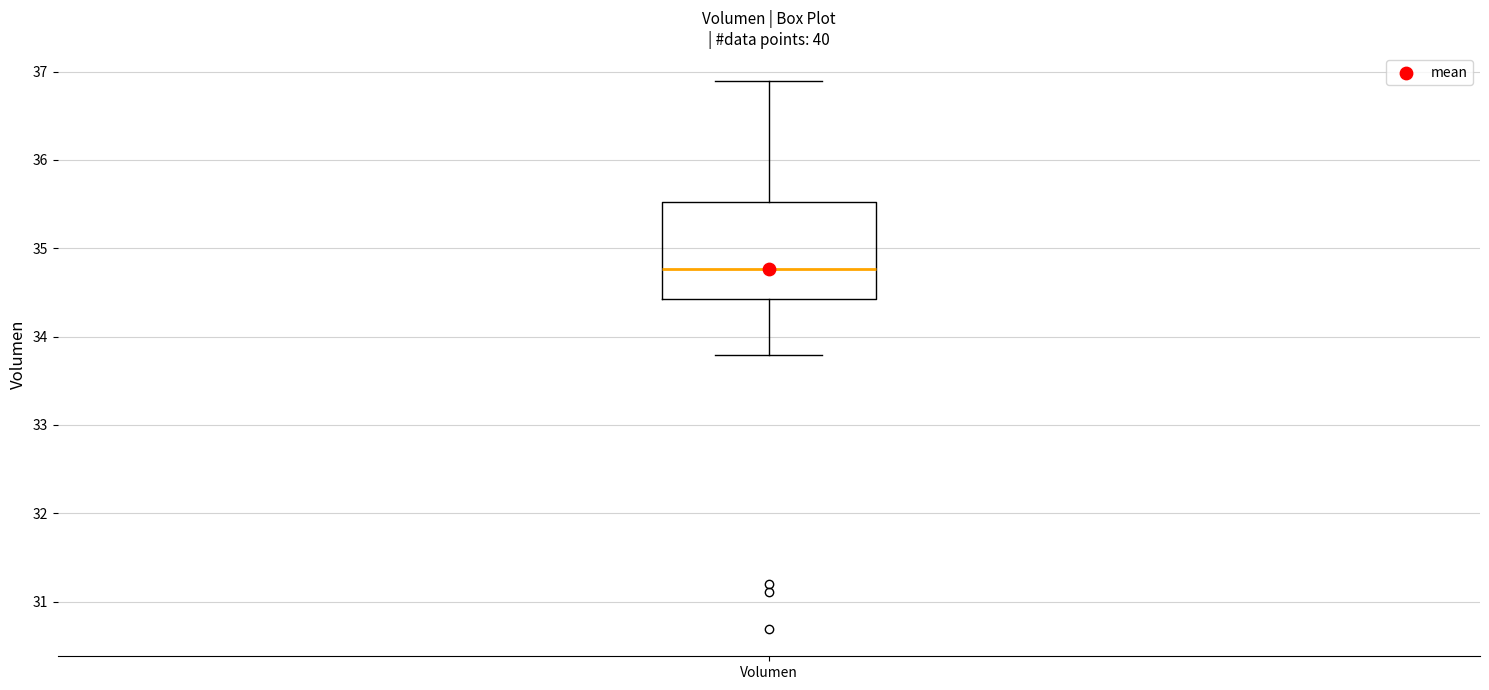

Read this box plot against the y-axis: the position of the median line, the range covered by the box, and the ends of both whiskers. The values are not printed on the chart, so give them approximately, as read against the axis.

median 34.8, box 34.4 to 35.5, whiskers 33.8 to 36.9